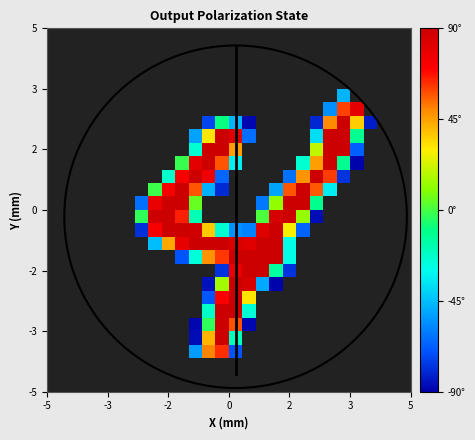

How many distinct data groups are displayed?

28